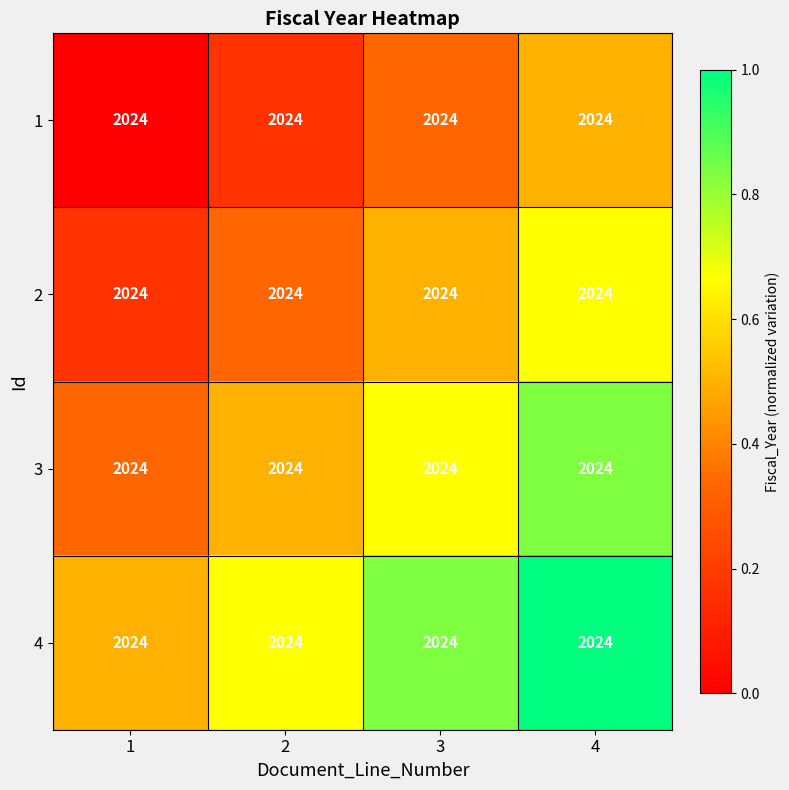

Which has a higher value, 2 or 3?

3